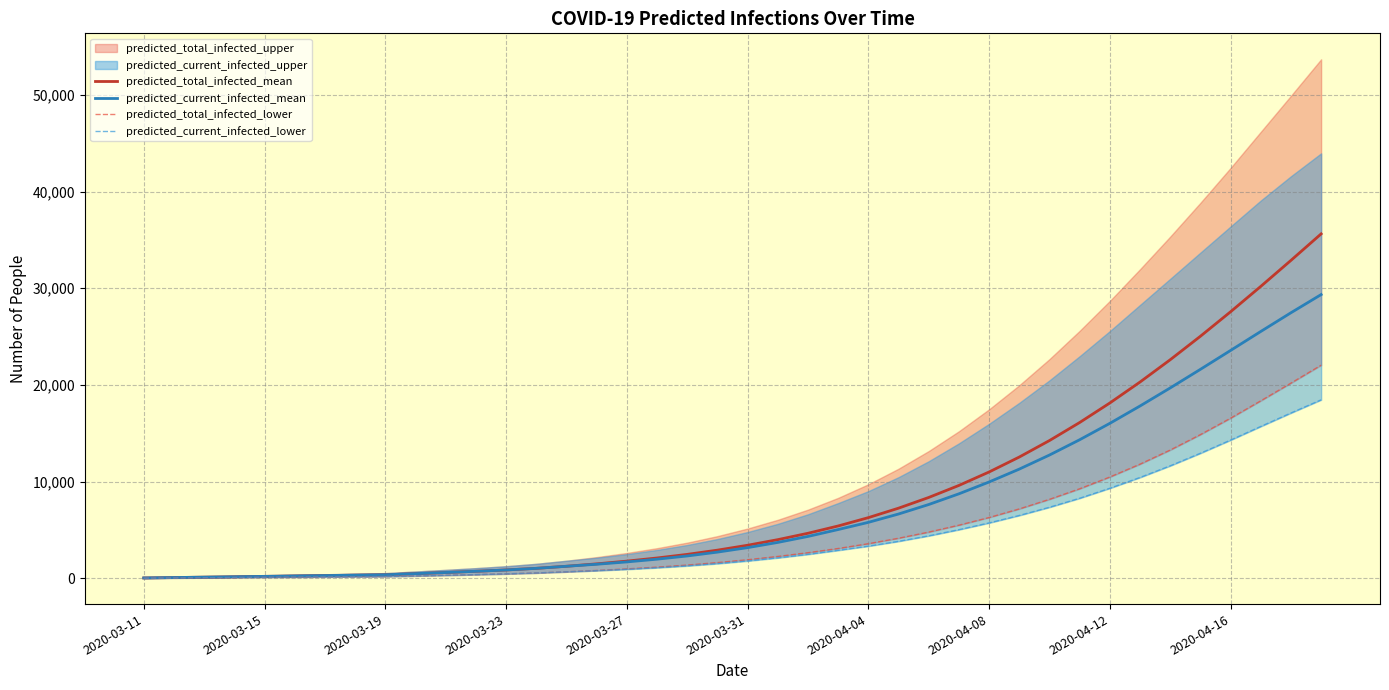

How many data points in predicted_total_infected_mean are above 3421?

19